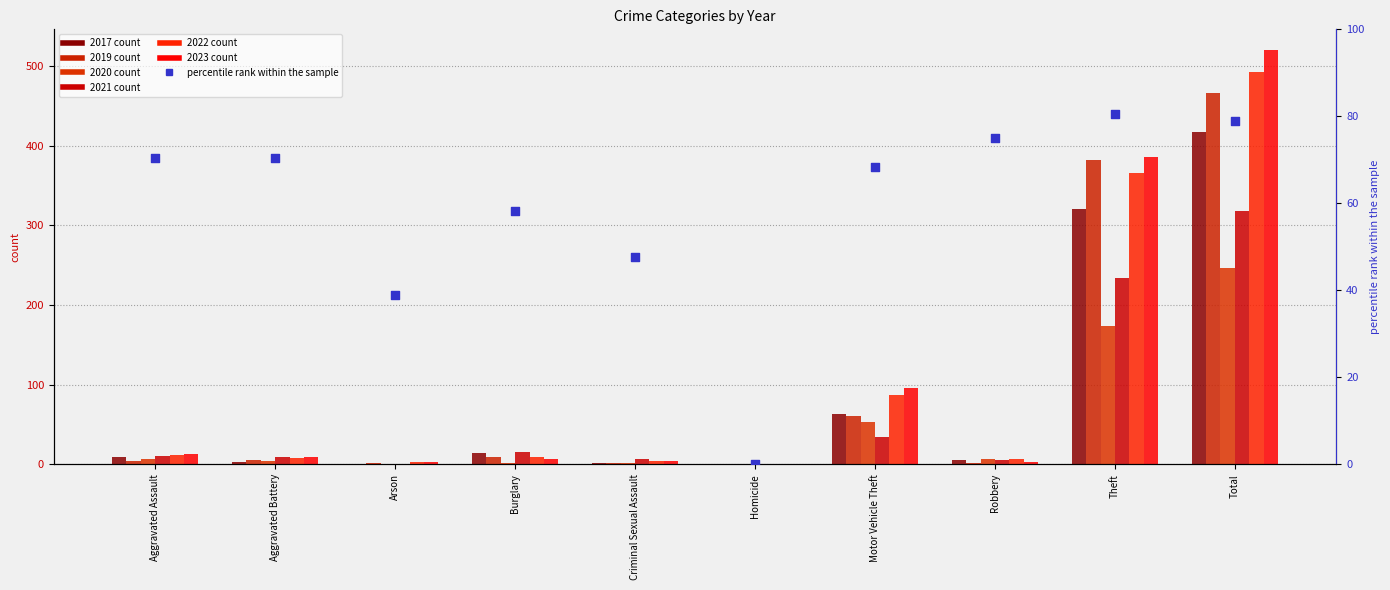

Approximately how many times larger is the value at Arson compared to Aggravated Battery?

0.6